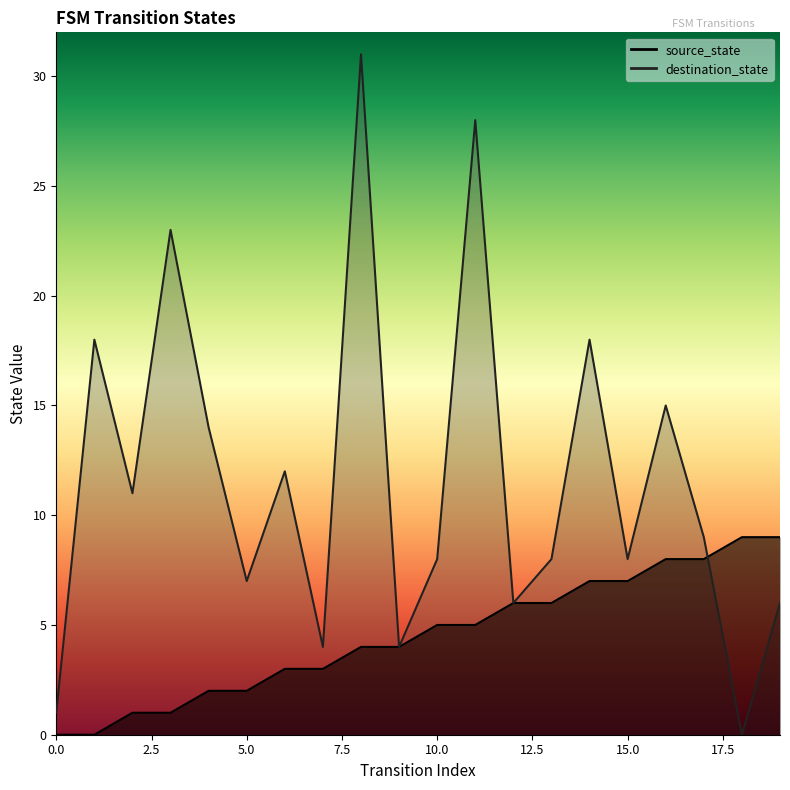

At 16, list the series in order from smallest to largest.

source_state, destination_state